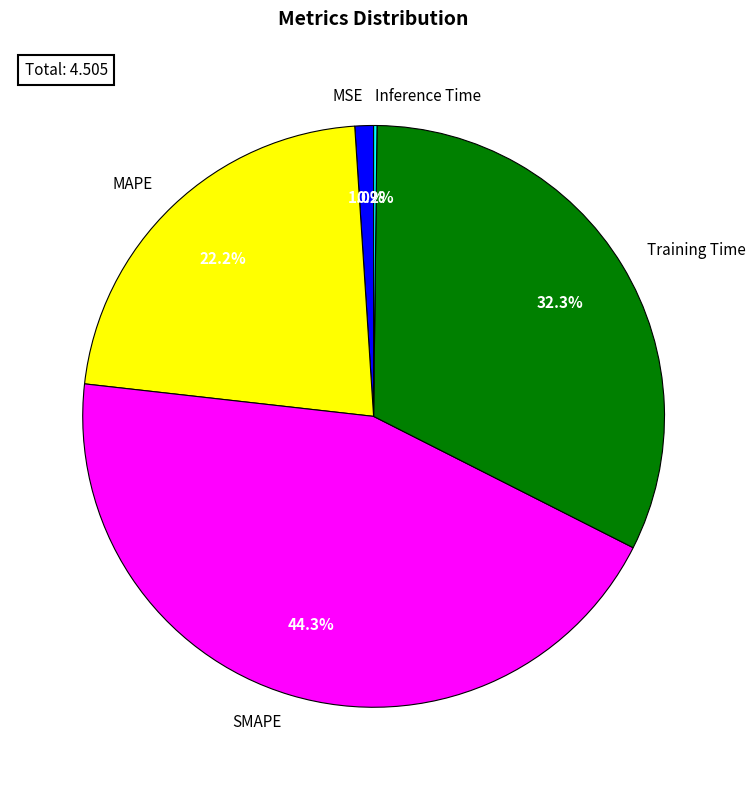

Between MAPE and Training Time, which is larger?

Training Time